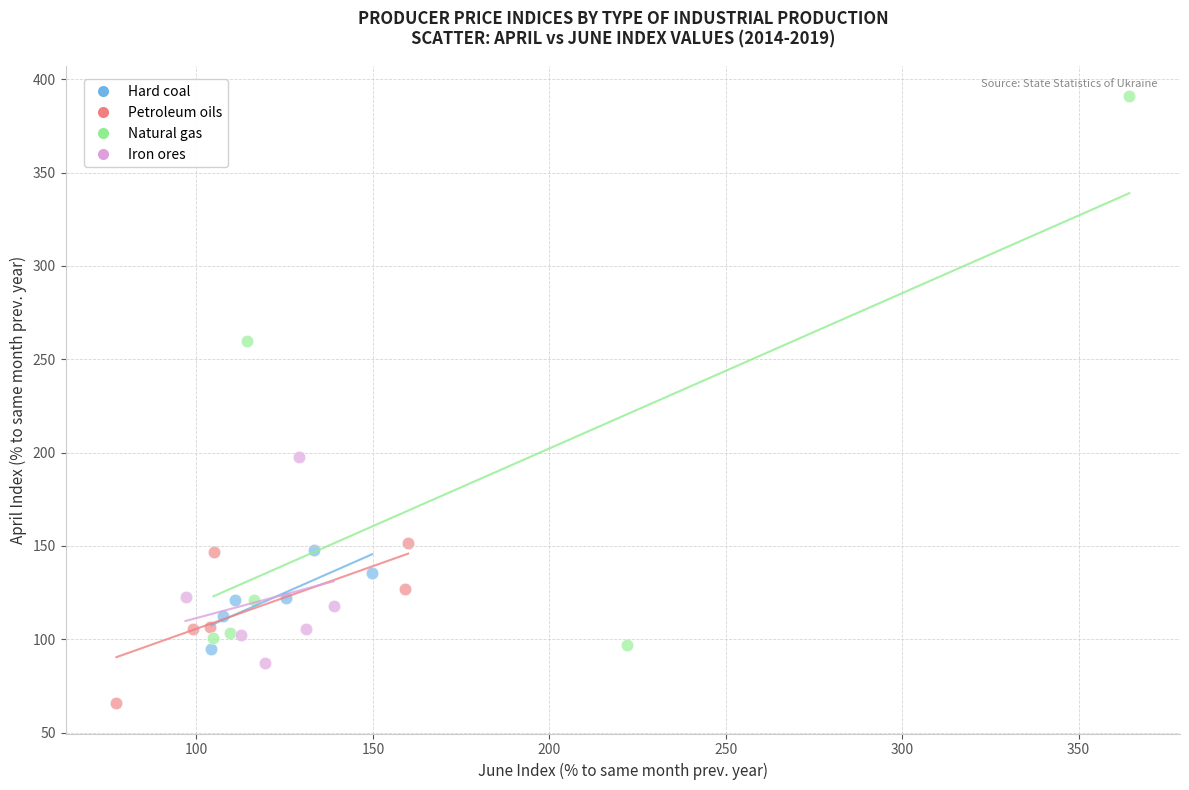

Which series has the widest spread of Y values?

Natural gas